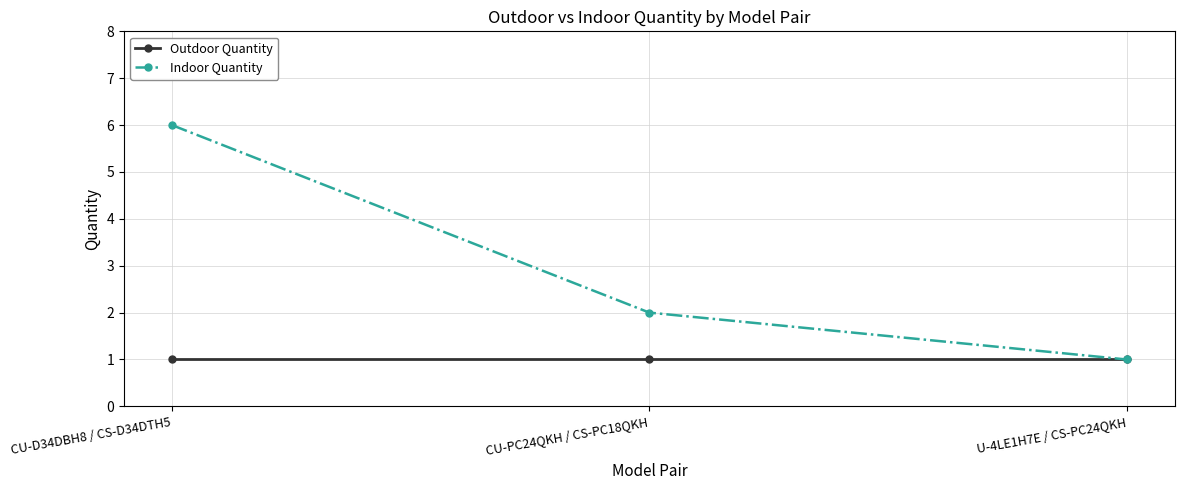

Which series has the largest total across all categories?

Indoor Quantity